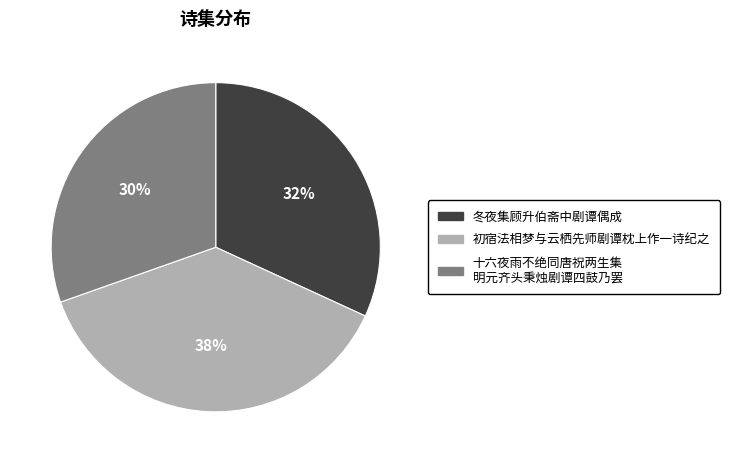

Does any single category account for the majority?

No